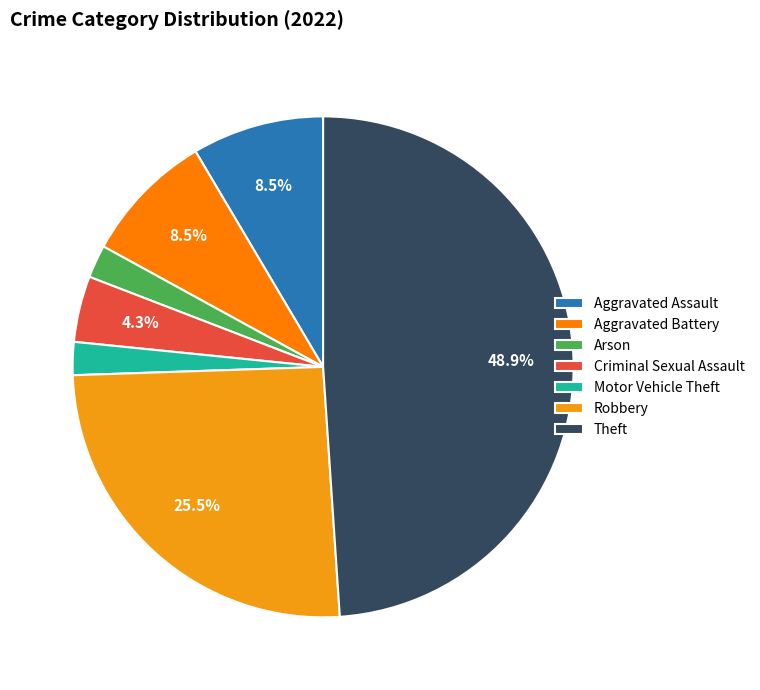

Count the number of slices in the pie.

7